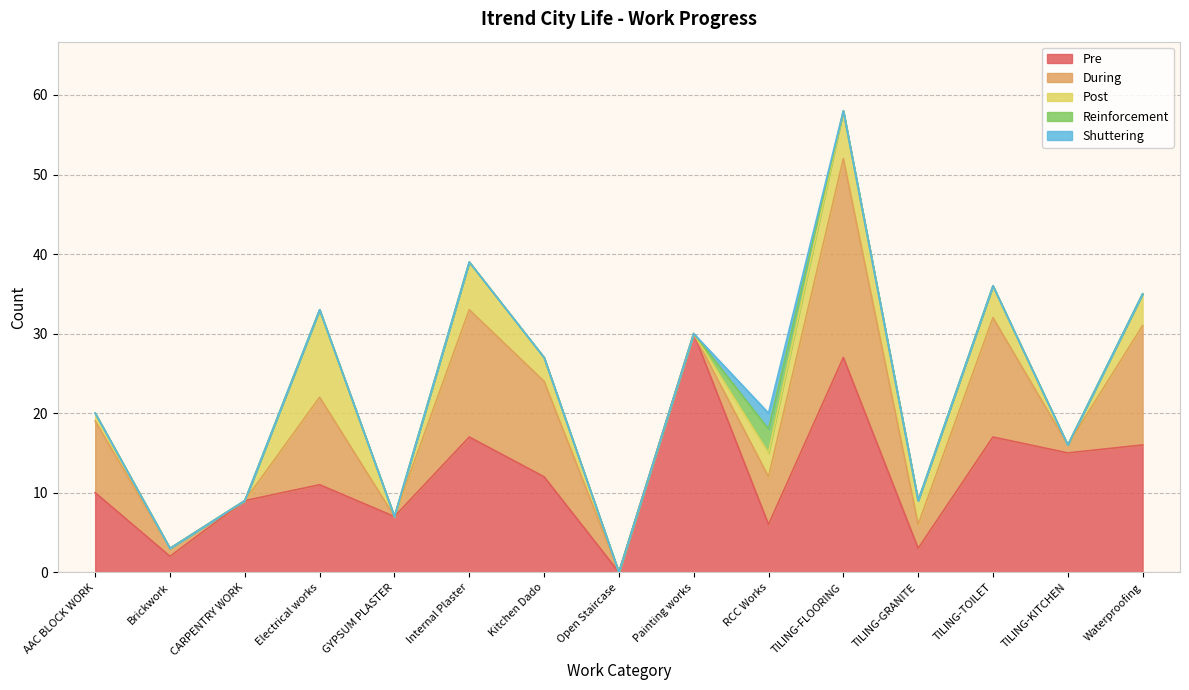

What position from the left is TILING-KITCHEN?

14